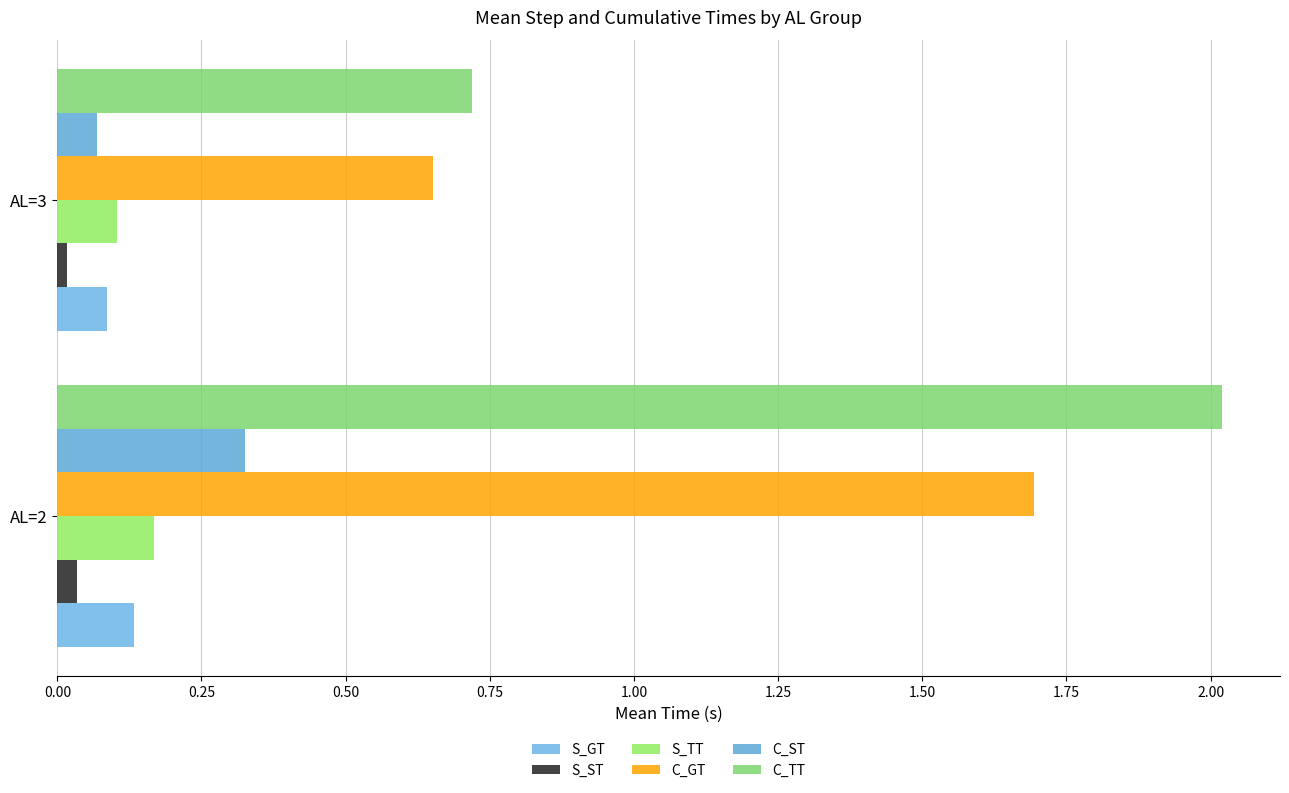

What is the minimum value for C_ST?

0.1